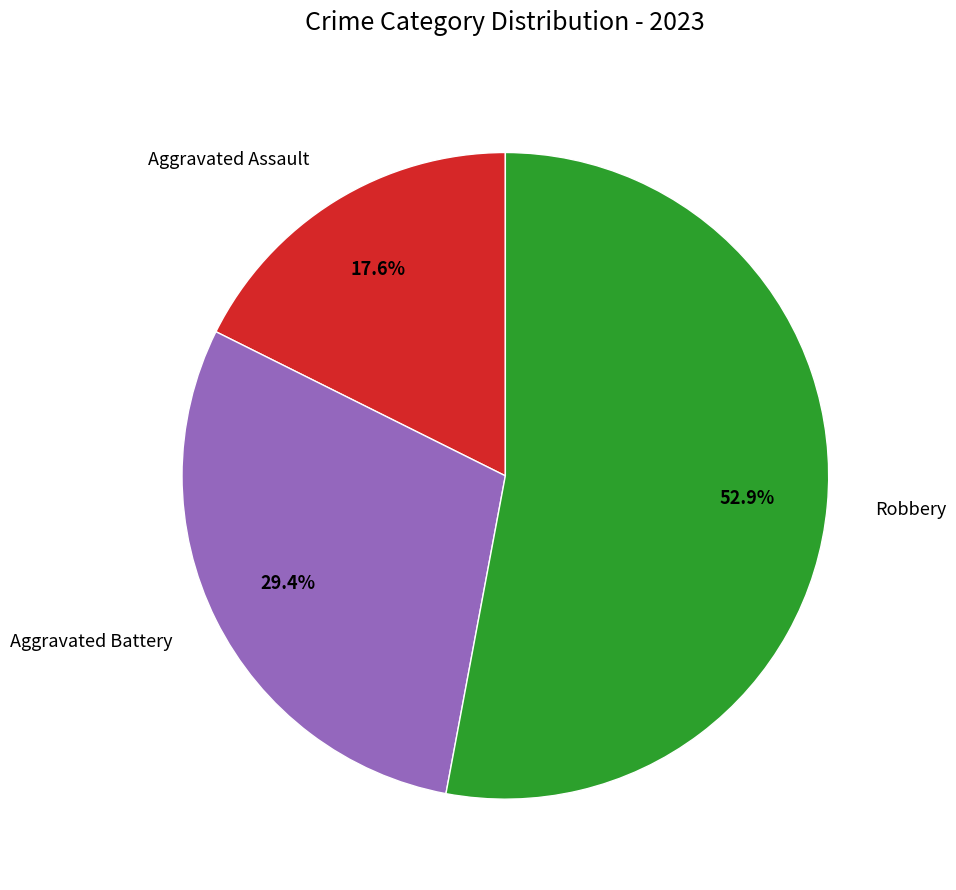

Between Robbery and Aggravated Battery, which is larger?

Robbery